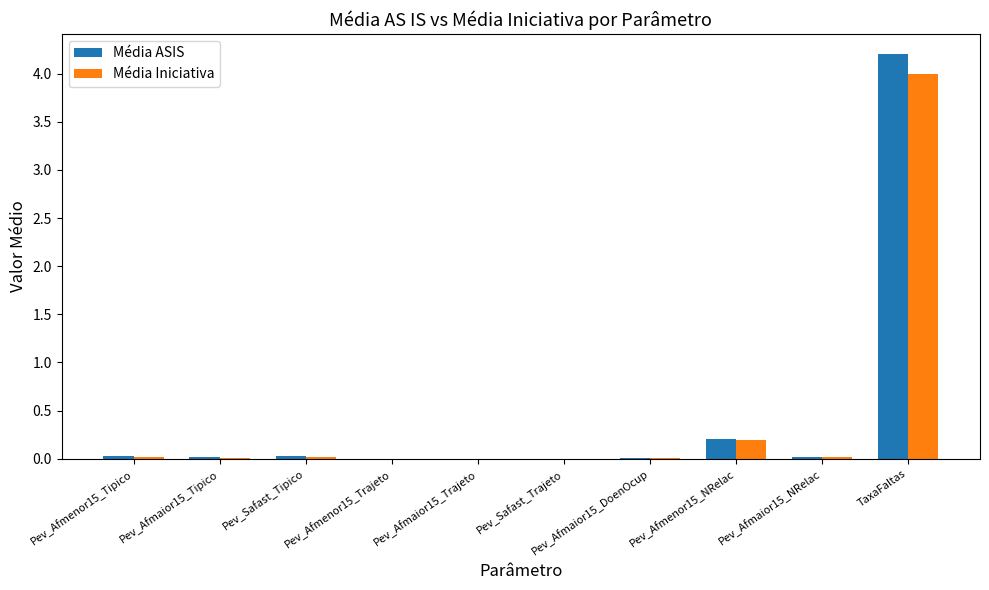

What are all the series names shown in the legend?

Média ASIS, Média Iniciativa